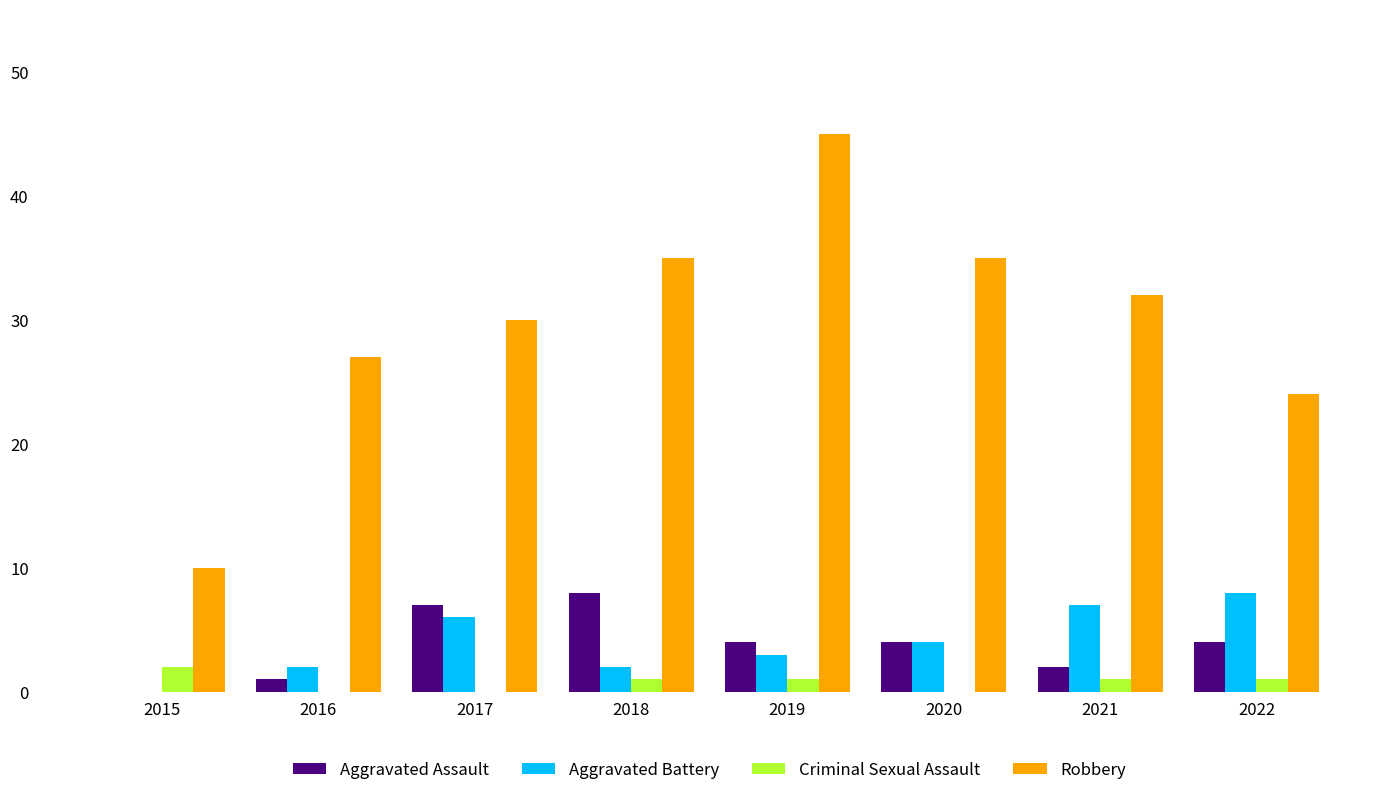

Which series has the widest spread of values?

Robbery